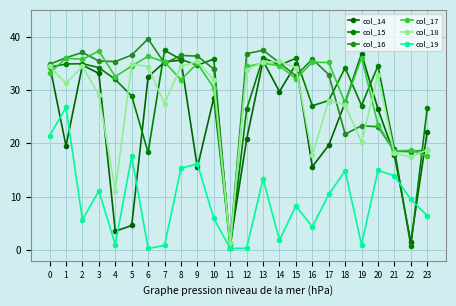

Which series has the widest spread of values?

col_16